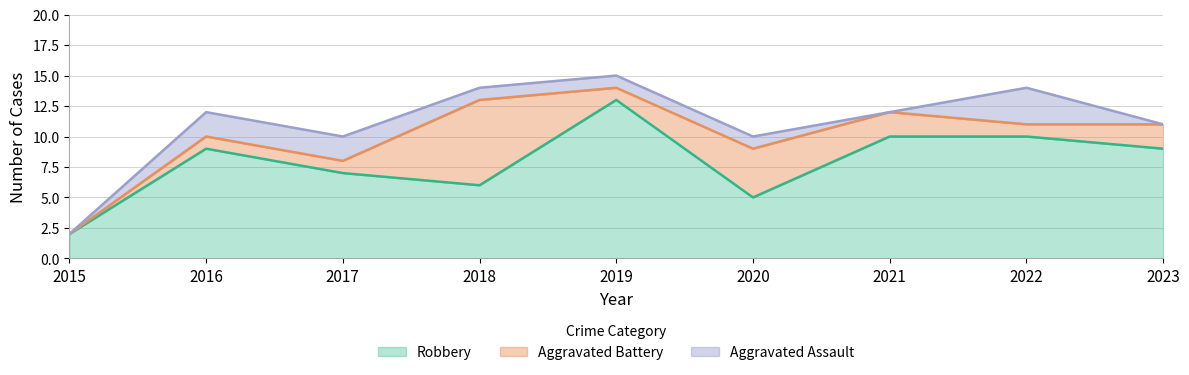

What is the greatest value displayed?

13